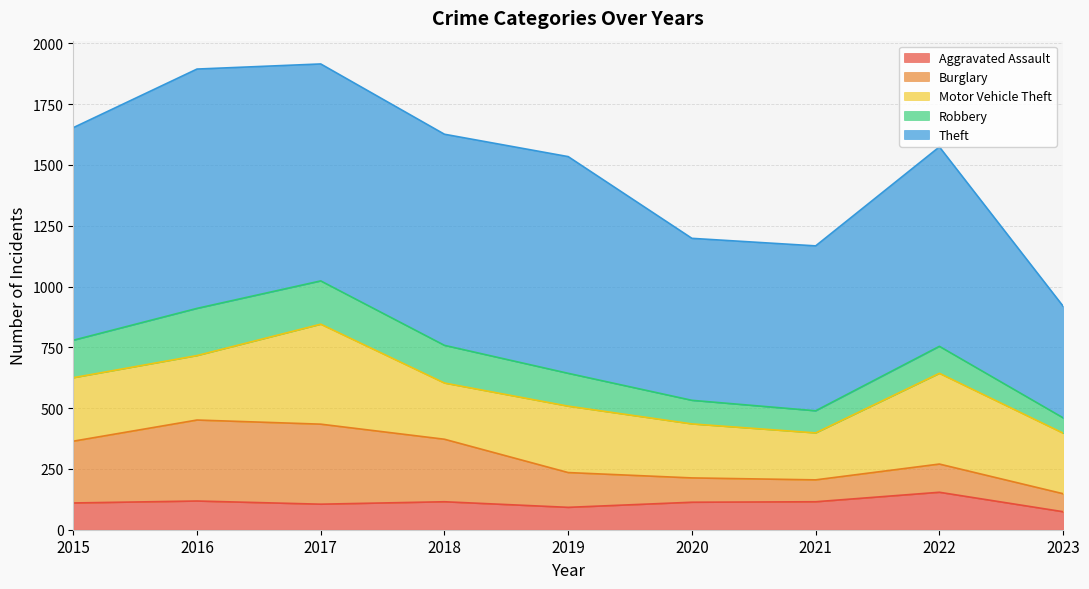

Reading right to left, extract all data points from this chart.

Aggravated Assault: 2023=74	2022=154	2021=115	2020=113	2019=92	2018=115	2017=105	2016=118	2015=110
Burglary: 2023=74	2022=116	2021=90	2020=100	2019=143	2018=257	2017=329	2016=333	2015=254
Motor Vehicle Theft: 2023=249	2022=373	2021=193	2020=222	2019=273	2018=231	2017=411	2016=265	2015=261
Robbery: 2023=63	2022=111	2021=91	2020=97	2019=135	2018=155	2017=178	2016=194	2015=154
Theft: 2023=459	2022=820	2021=678	2020=666	2019=891	2018=868	2017=892	2016=984	2015=874